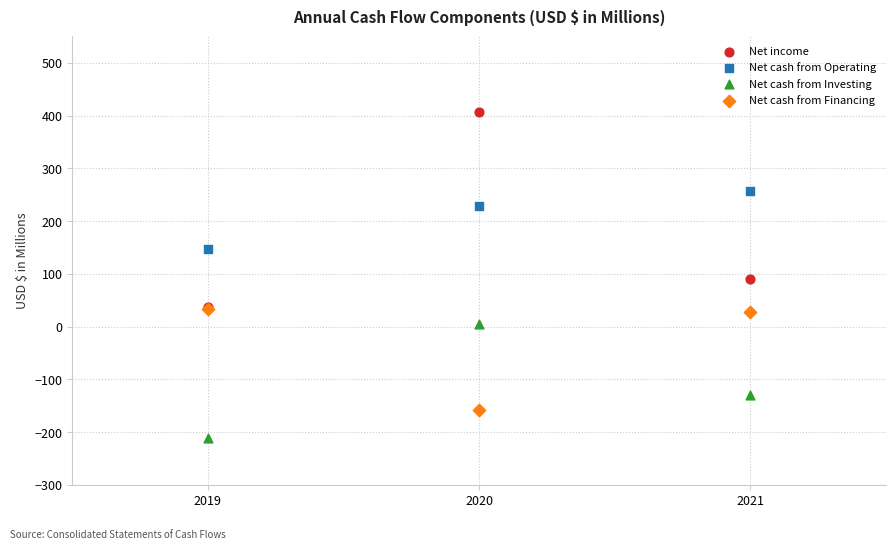

In the Net cash from Operating series, what Y value is closest to 201?

228.5